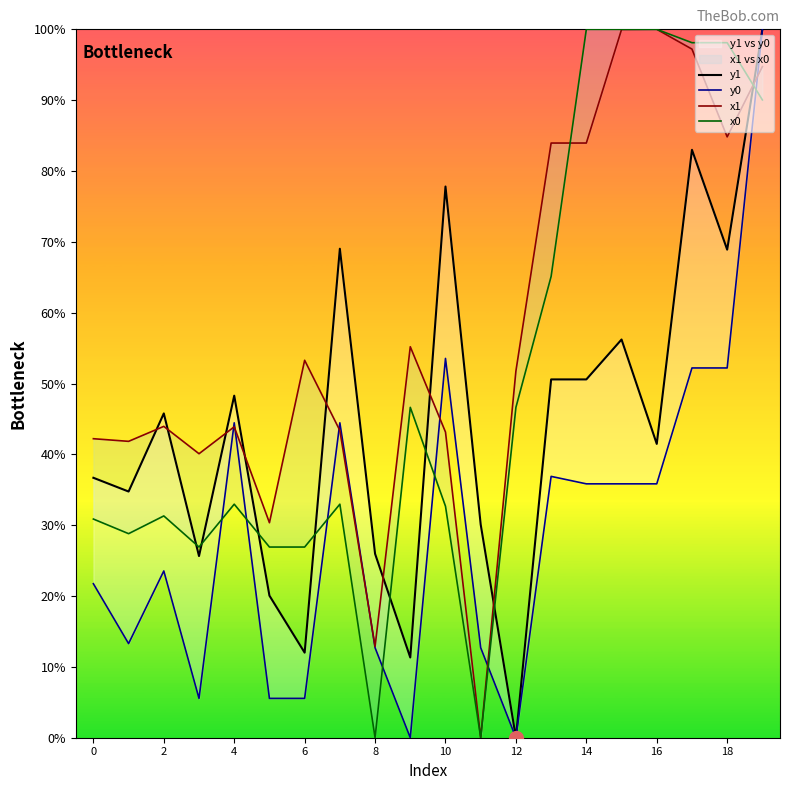

True or false: y0 has a value of 12.7 at 11.

True